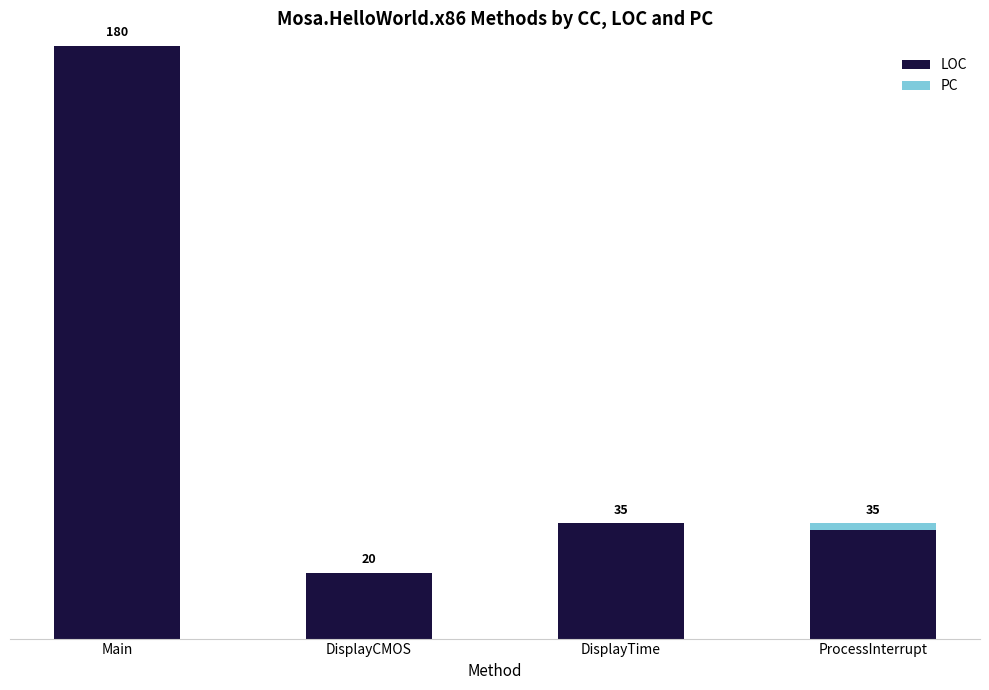

At which category is the sum across all series the highest?

Main